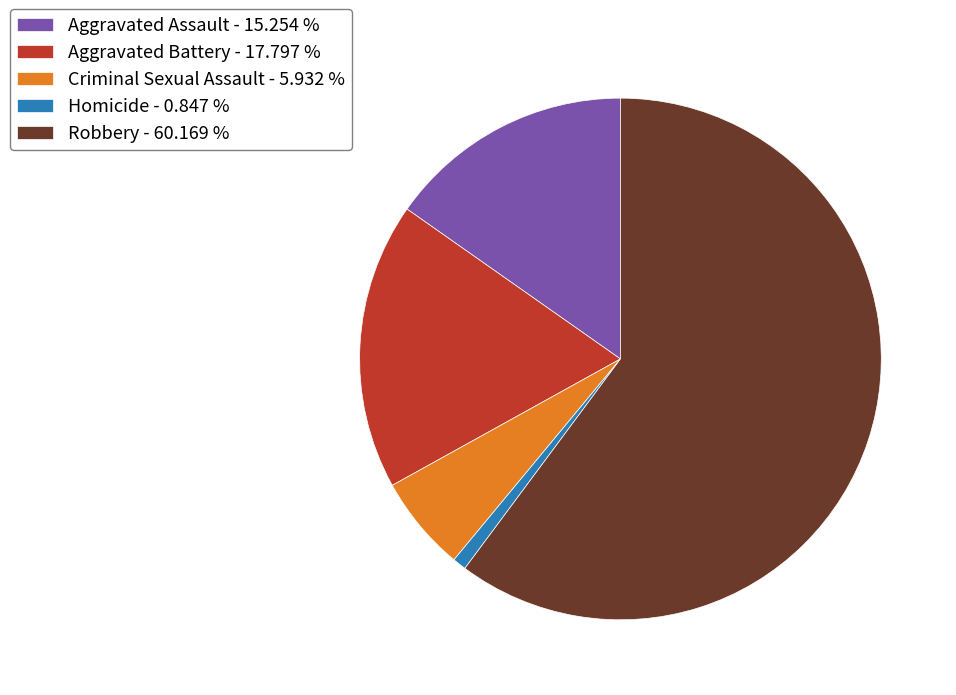

What is the ratio of the value at Aggravated Assault - 15.254 % to the value at Robbery - 60.169 %?

0.3